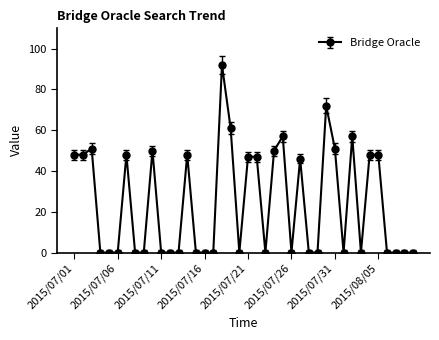

What is the average value?

24